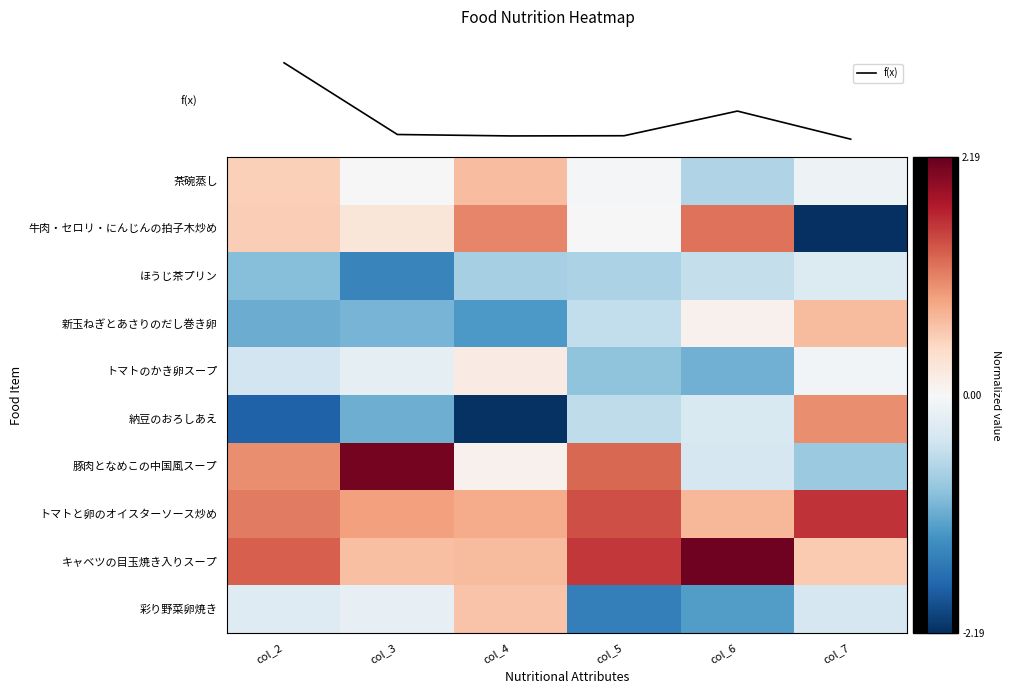

Is the value of トマトのかき卵スープ at col_7 greater than the value of トマトと卵のオイスターソース炒め at col_4?

No